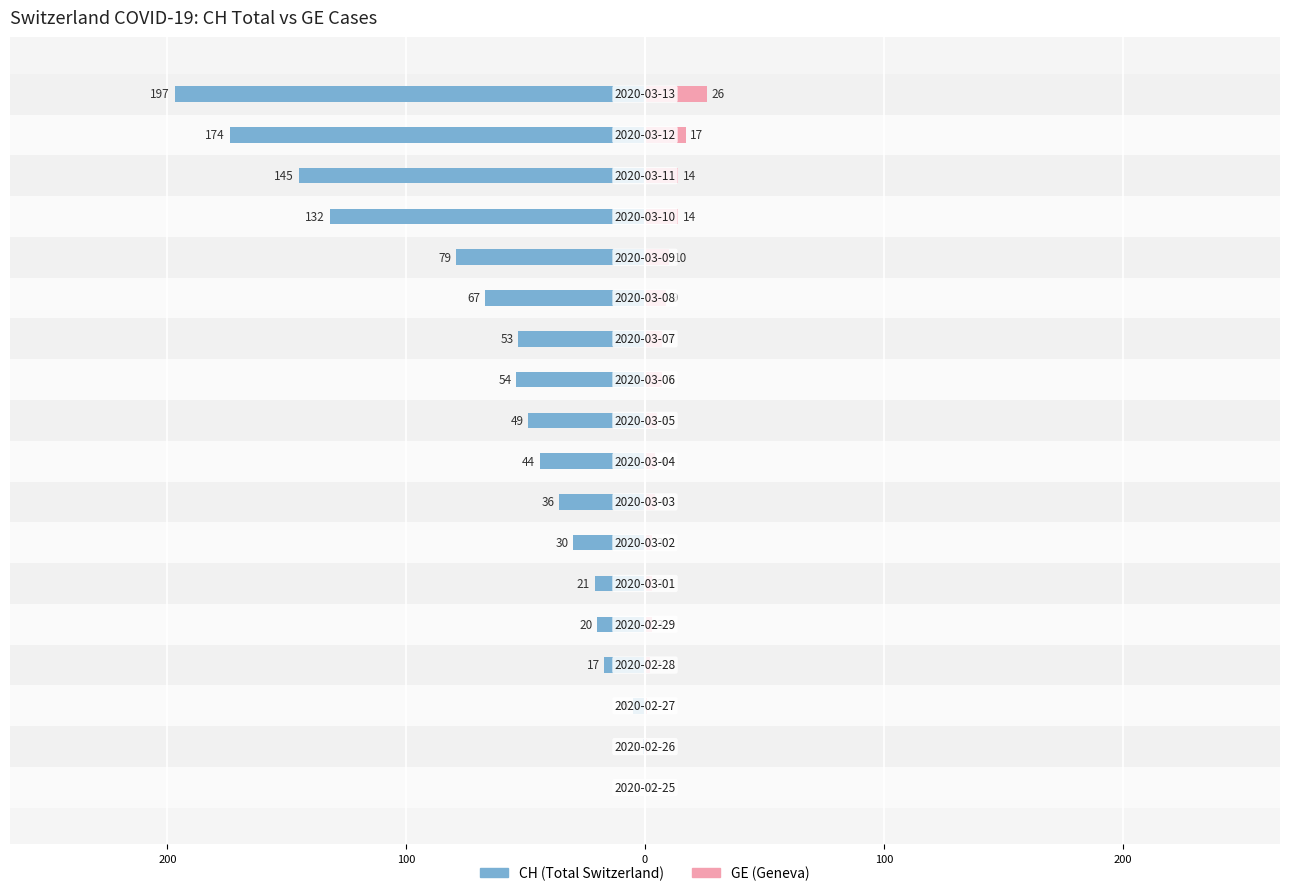

How many data points in GE are less than 5?

9